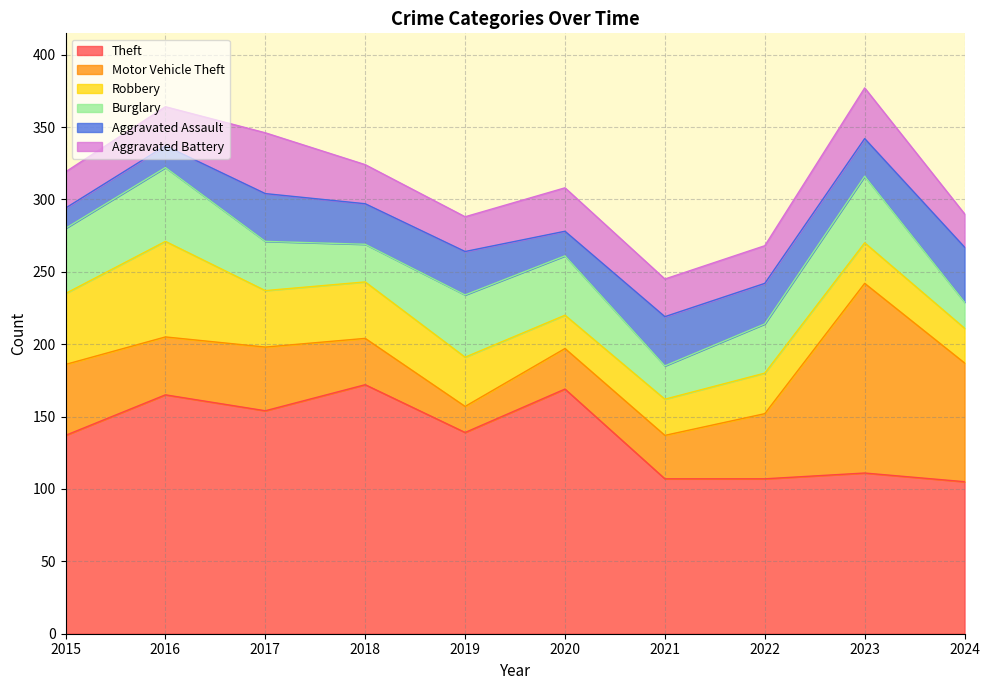

Between 2017 and 2020, which series saw the biggest shift?

Motor Vehicle Theft